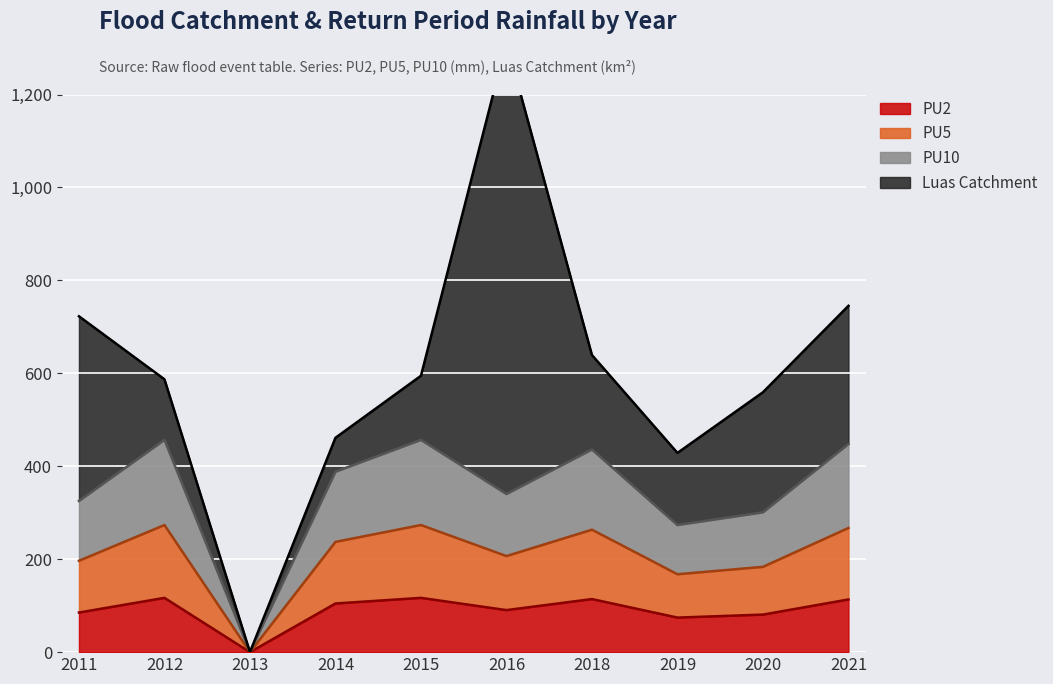

The value of PU2 at 2012 is 209.5. True or false?

False